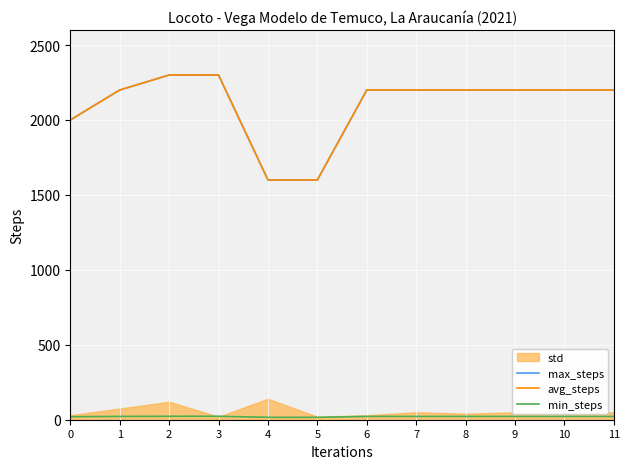

Read the min_steps value at 7.

22